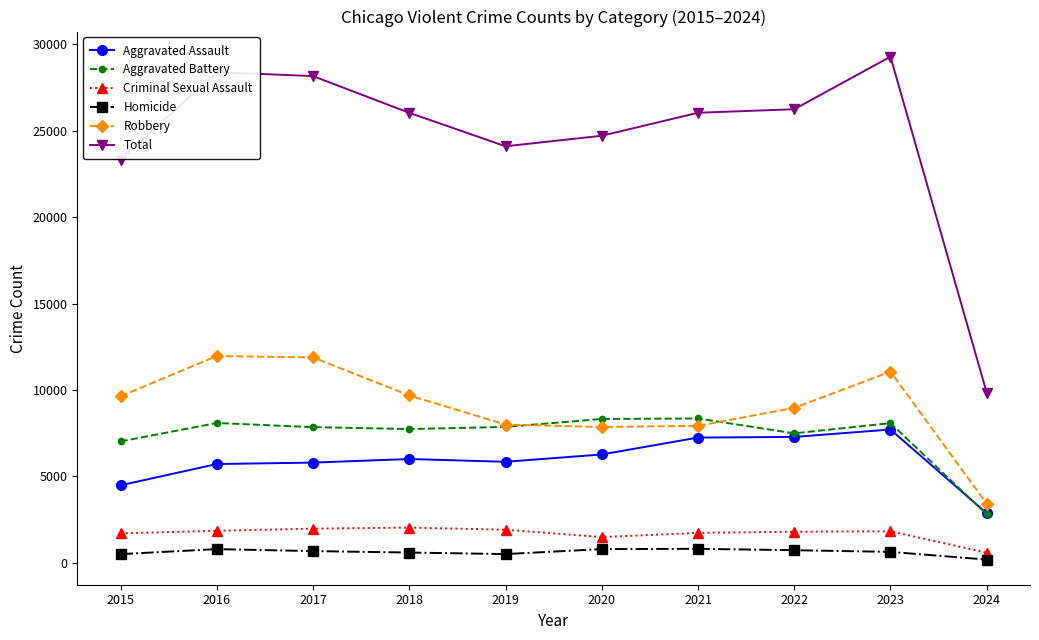

Which series changed the most between 2015 and 2016?

Total